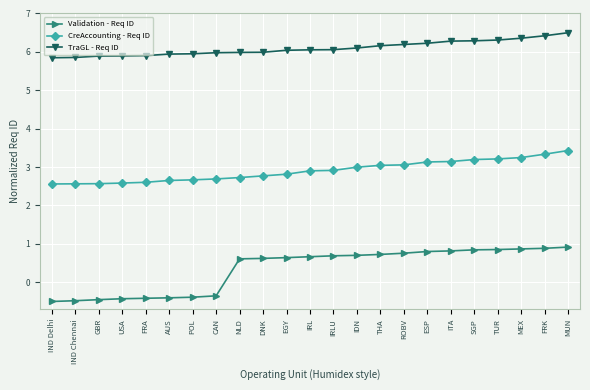

True or false: Validation - Req ID and CreAccounting - Req ID intersect in this chart.

False